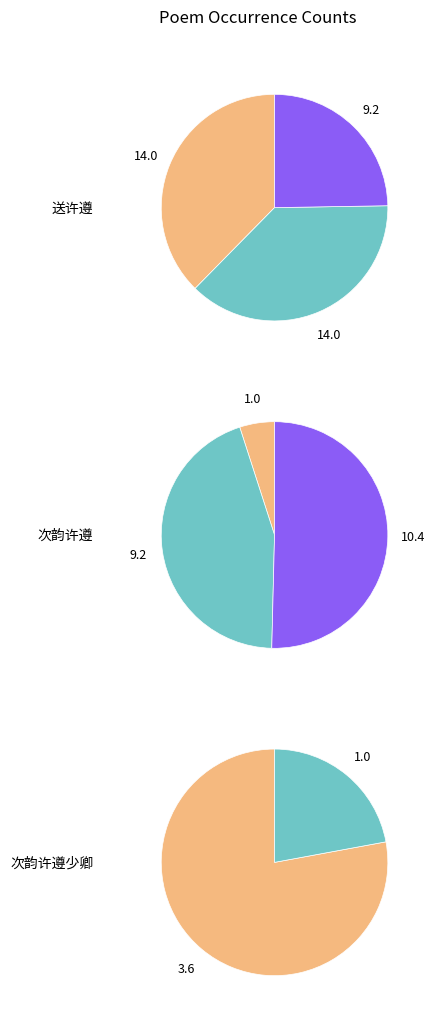

To the nearest percent, what is the difference between the 次韵许遵·蒜山渡口挽归艎 and 次韵许遵少卿见寄 slice percentages?

7%